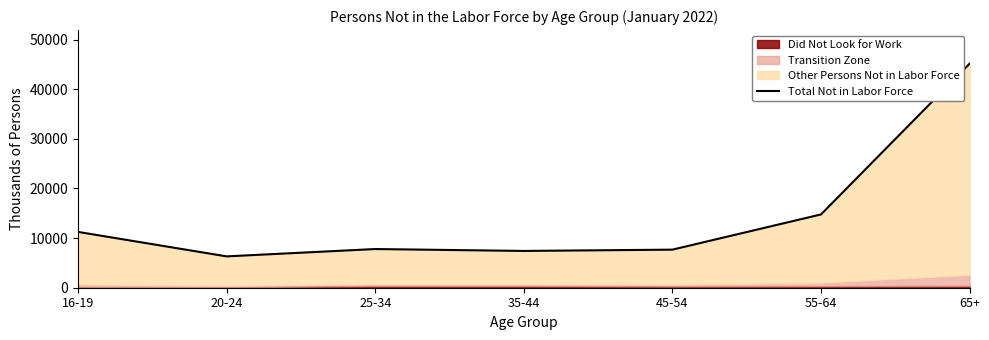

What is the sum of the values at 65+ and 16-19?

56405